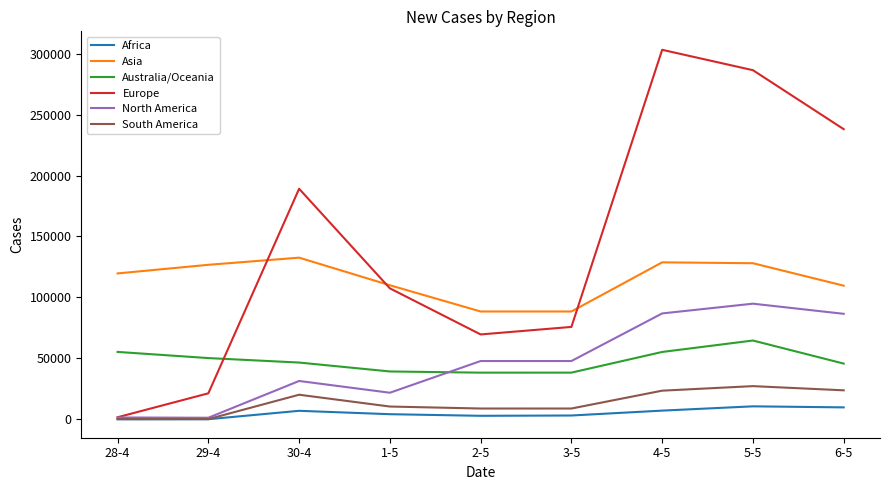

Between 5-5 and 6-5, which series saw the biggest shift?

Europe